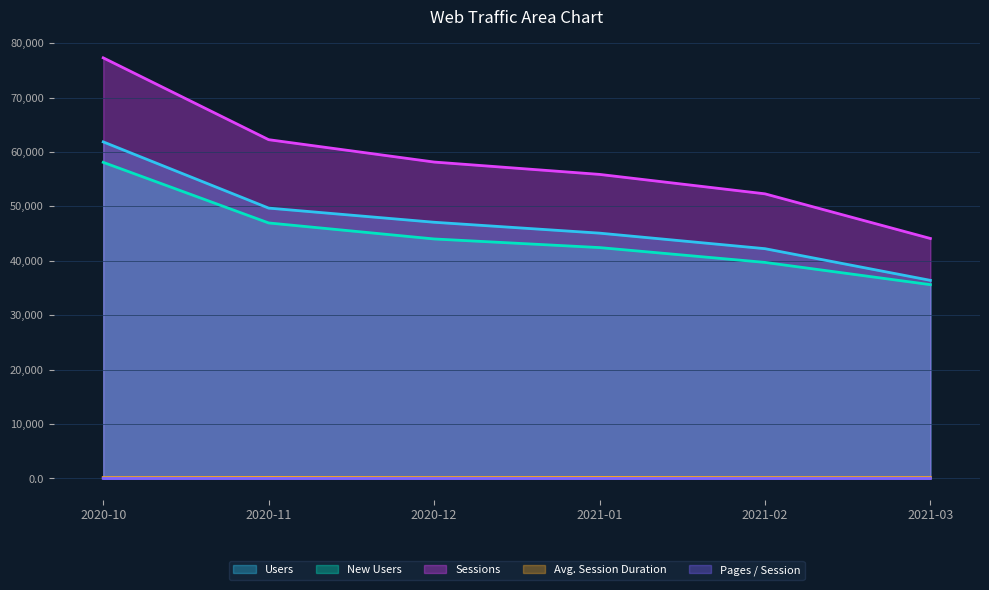

What is the value of the Sessions point at the 2nd from the left?

62255.0